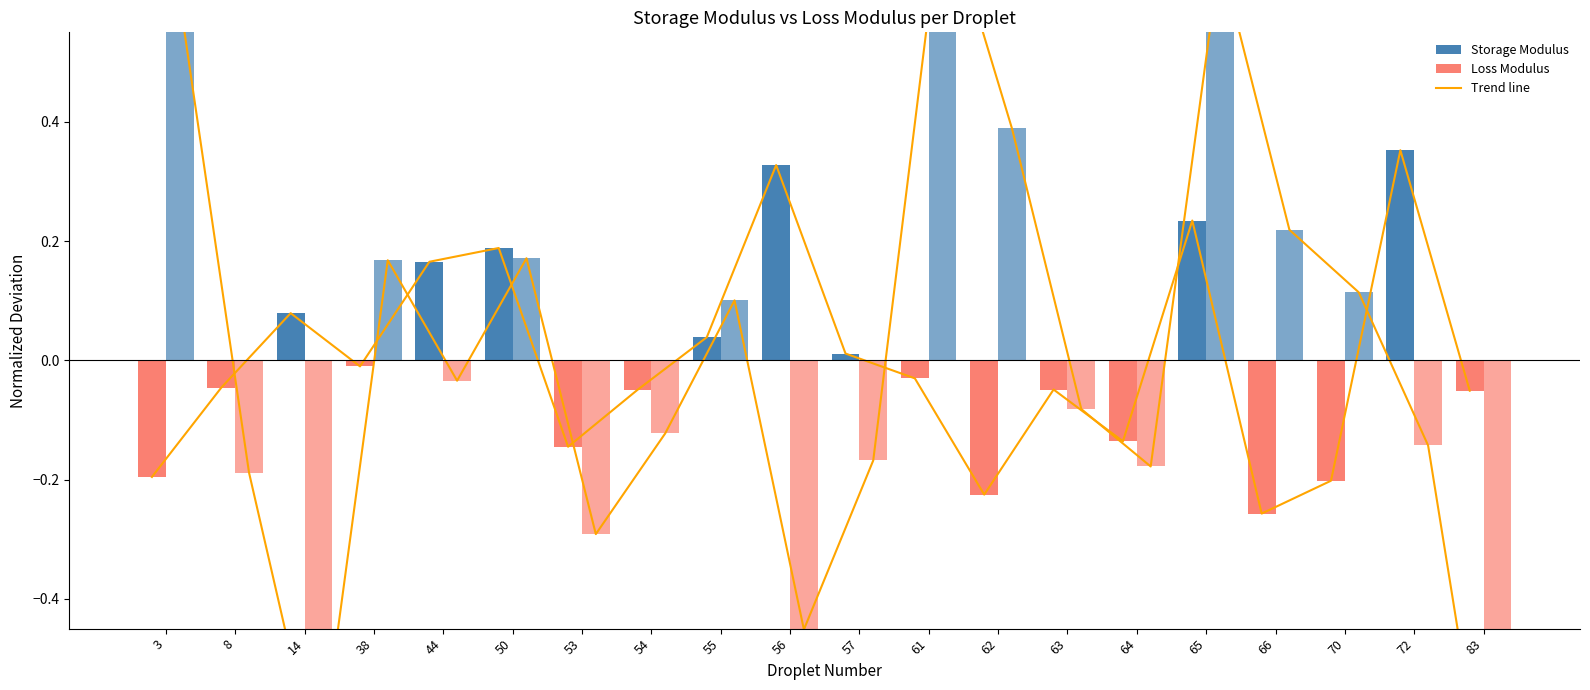

How many values in the Storage Modulus (trend) series are below 0?

12